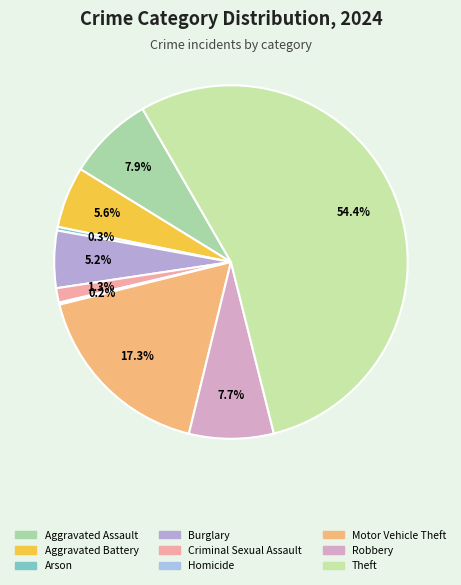

To the nearest percent, what portion does Motor Vehicle Theft represent?

17%